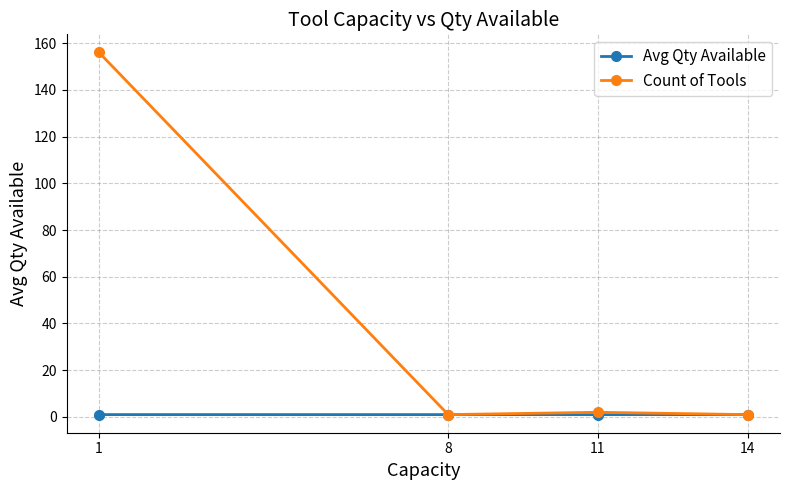

What is the value of the Count of Tools point at the 2nd from the left?

1.0